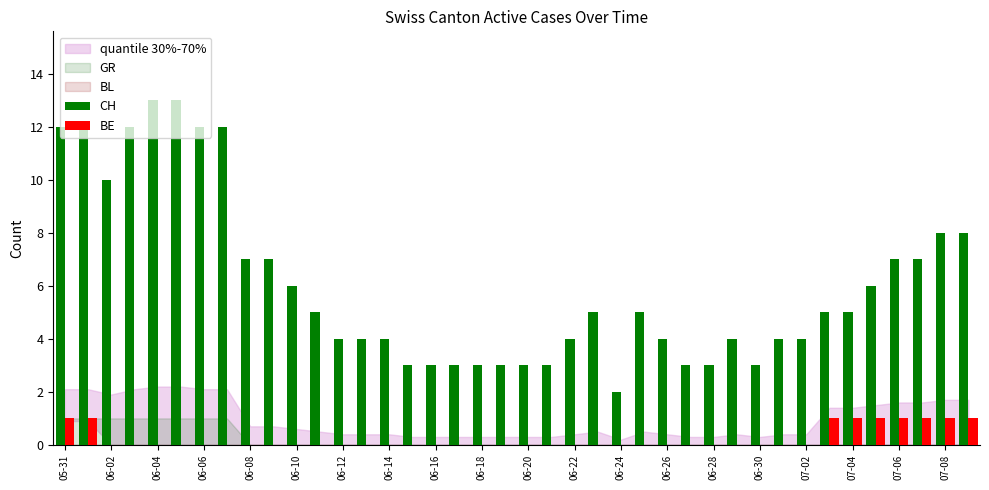

What is the sum of all BE values?

9